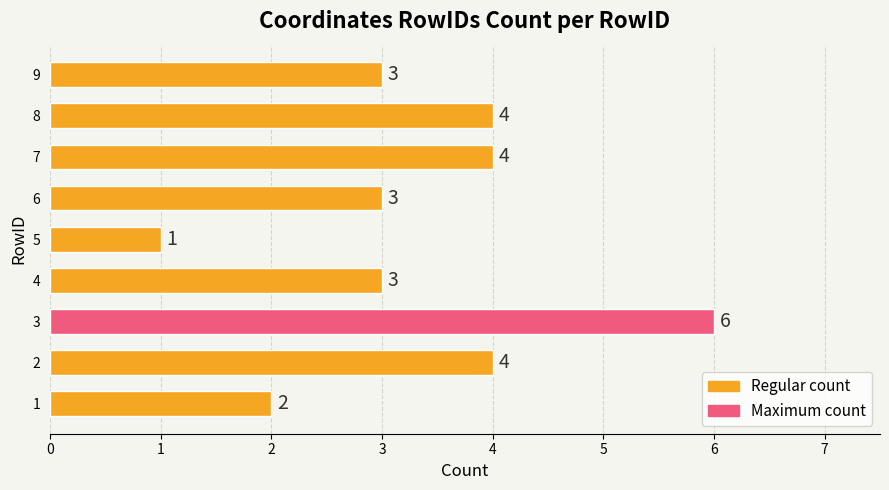

Reading bottom to top, transcribe all the data shown in this chart.

1=2	2=4	3=6	4=3	5=1	6=3	7=4	8=4	9=3